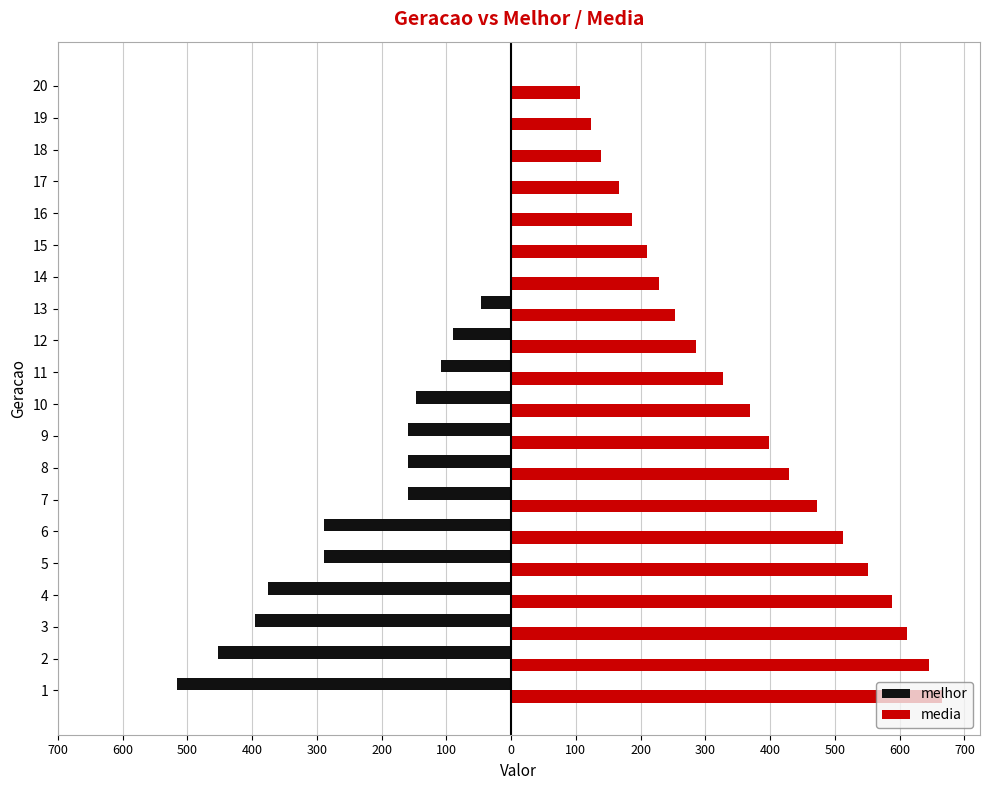

What are all the series names shown in the legend?

melhor, media